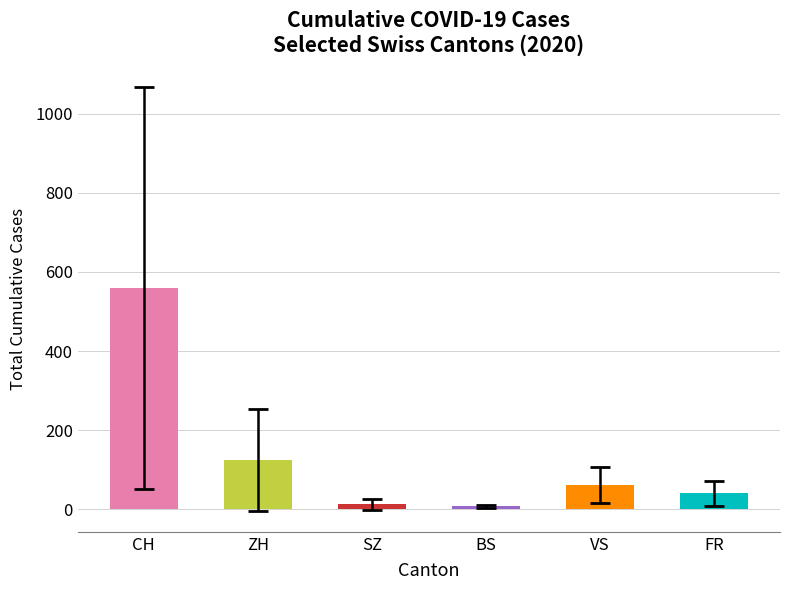

At 23, list the series in order from smallest to largest.

SZ, BS, FR, VS, ZH, CH